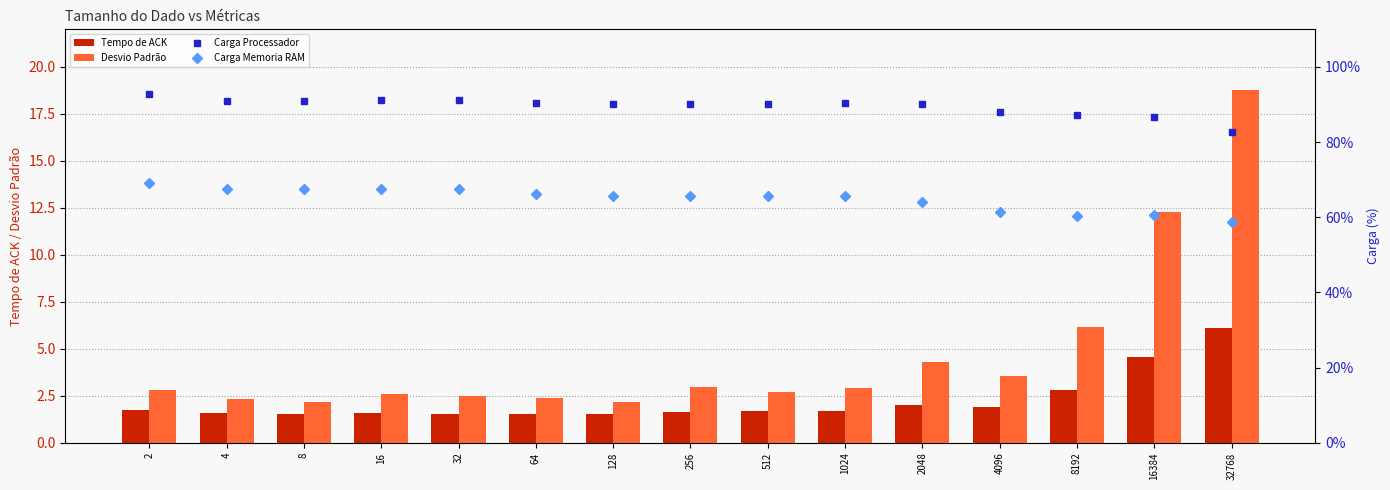

What is the maximum value shown in the chart?

92.7